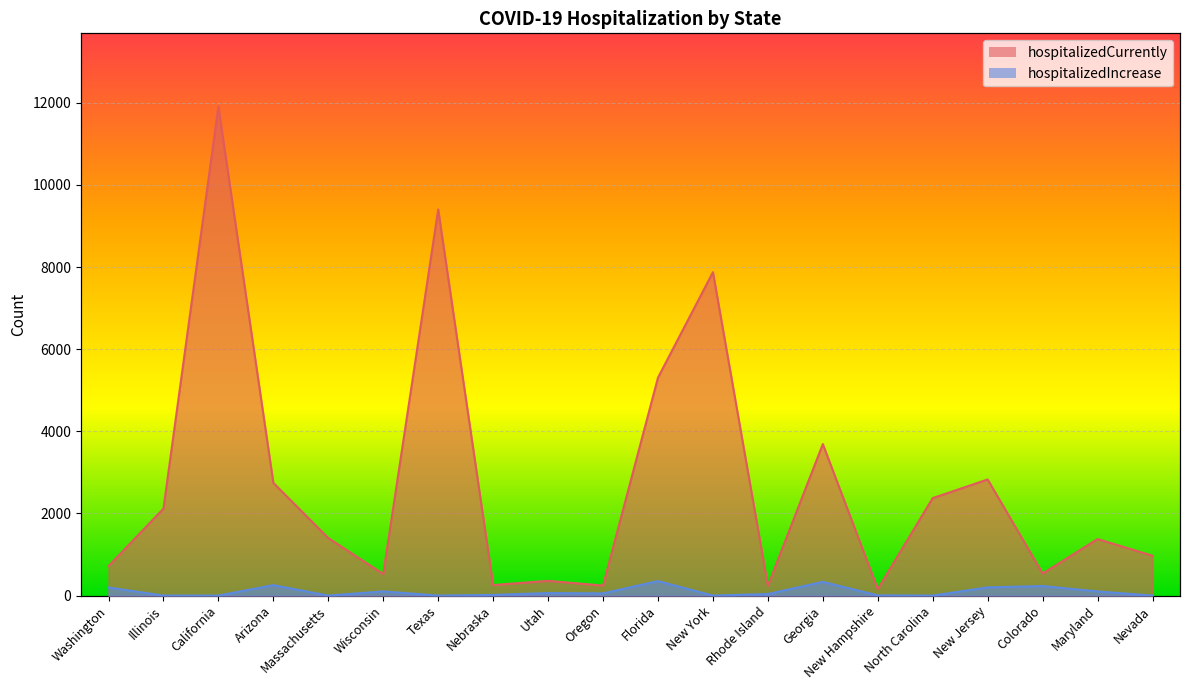

What is the spread (max minus min) of values at Colorado?

306